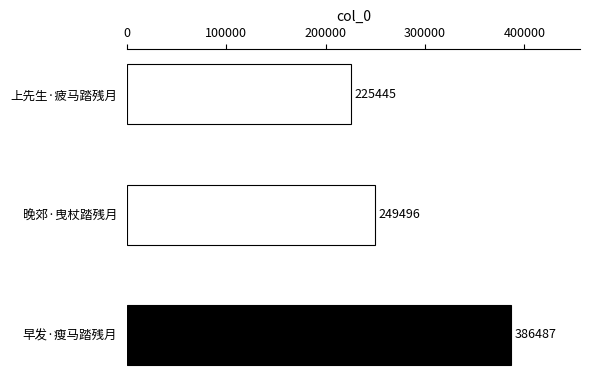

Reading top to bottom, transcribe all the data shown in this chart.

上先生·疲马踏残月=225445	晚郊·曳杖踏残月=249496	早发·瘦马踏残月=386487